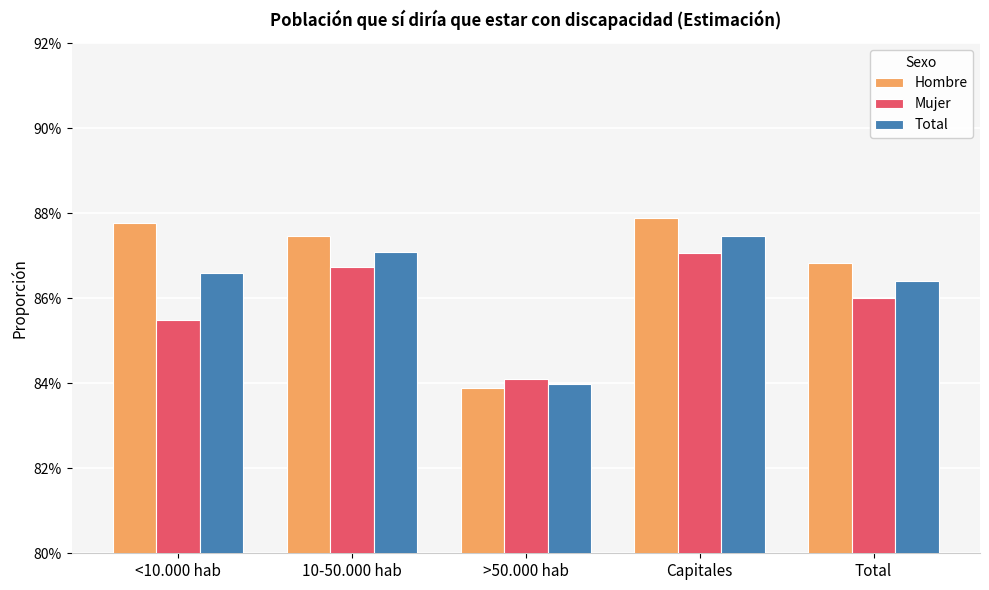

True or false: Mujer has a value of 0.6 at >50.000 hab.

False